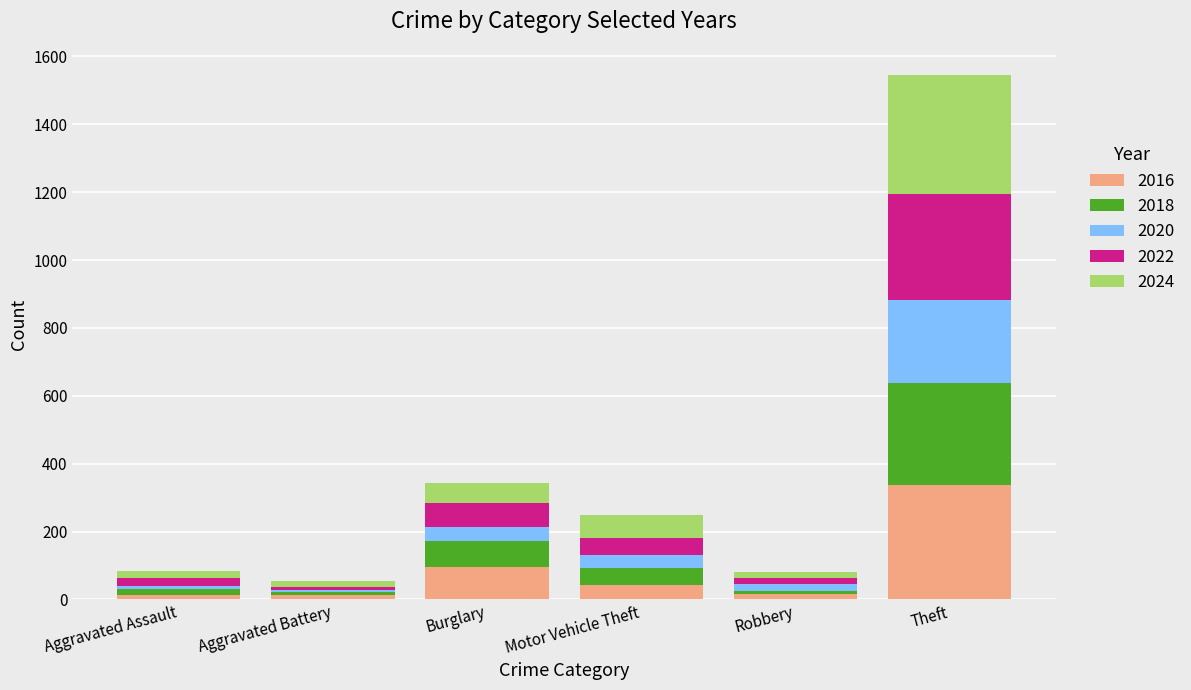

The 2016 series shows 96 at Burglary. True or false?

True